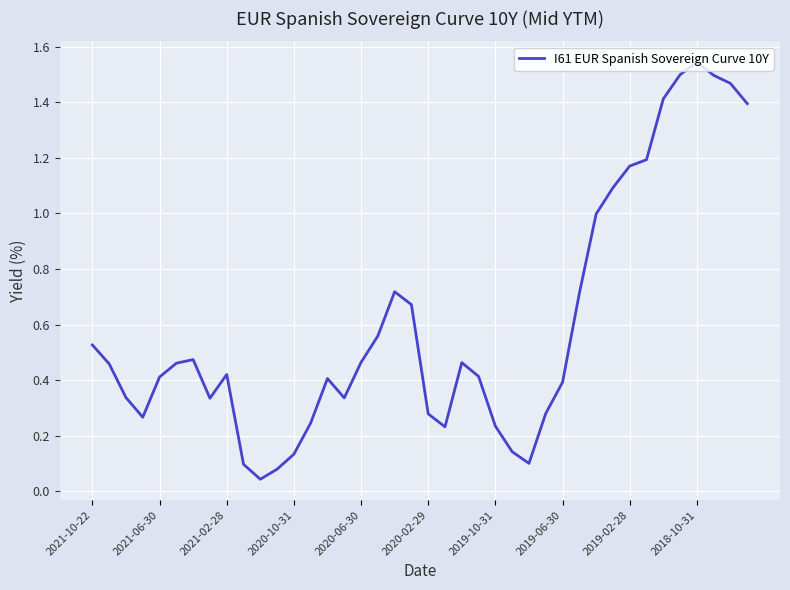

Does the chart display data point markers on the line(s)?

No